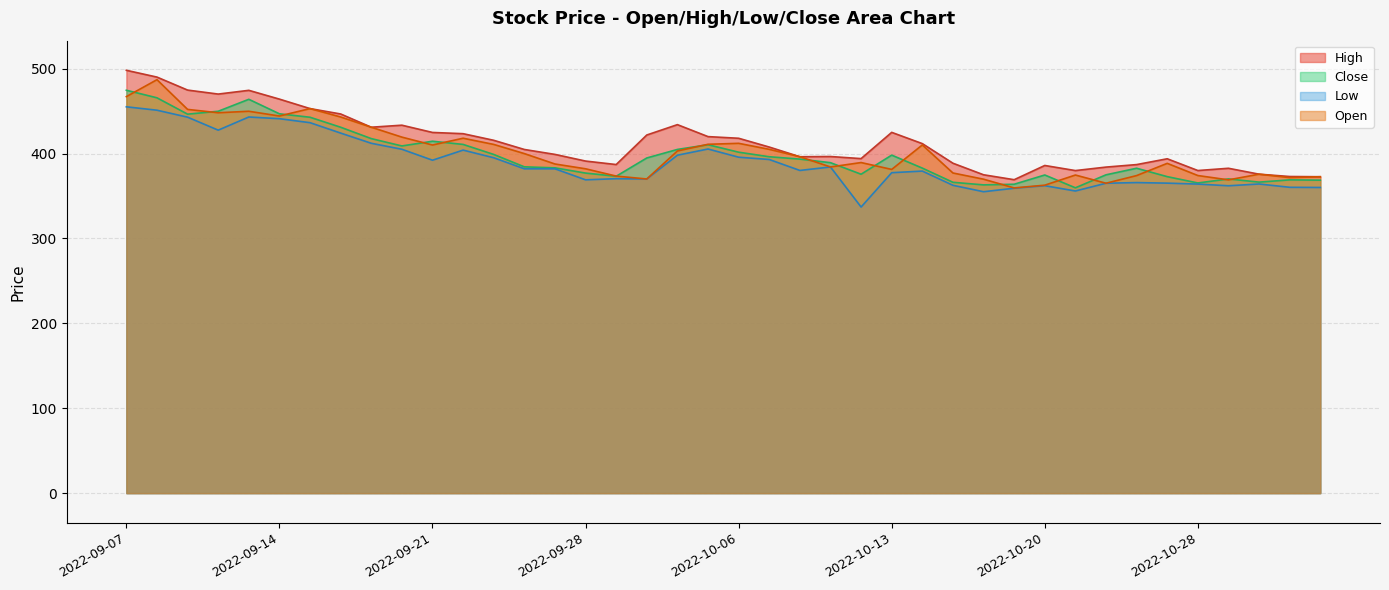

What are all the series names shown in the legend?

High, Close, Low, Open